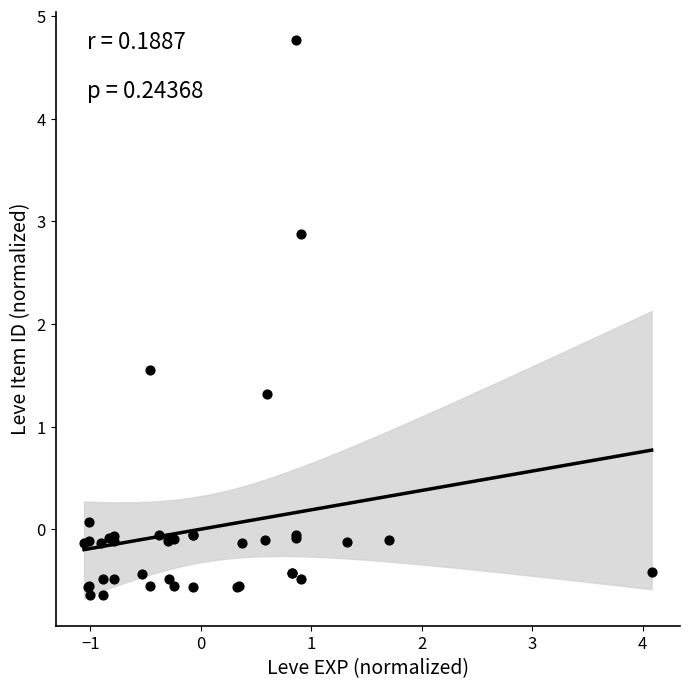

What Y value in the scatter plot is closest to 2?

1.5